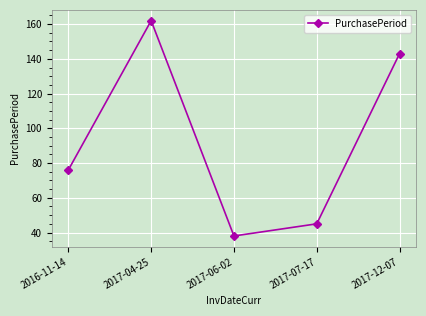

The value at 2016-11-14 is 76. True or false?

True